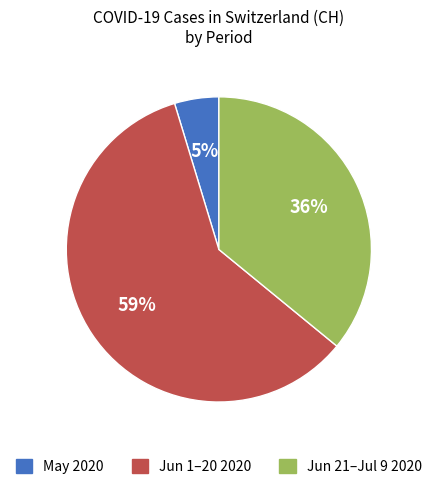

Is there any slice that represents more than half of the pie?

Yes